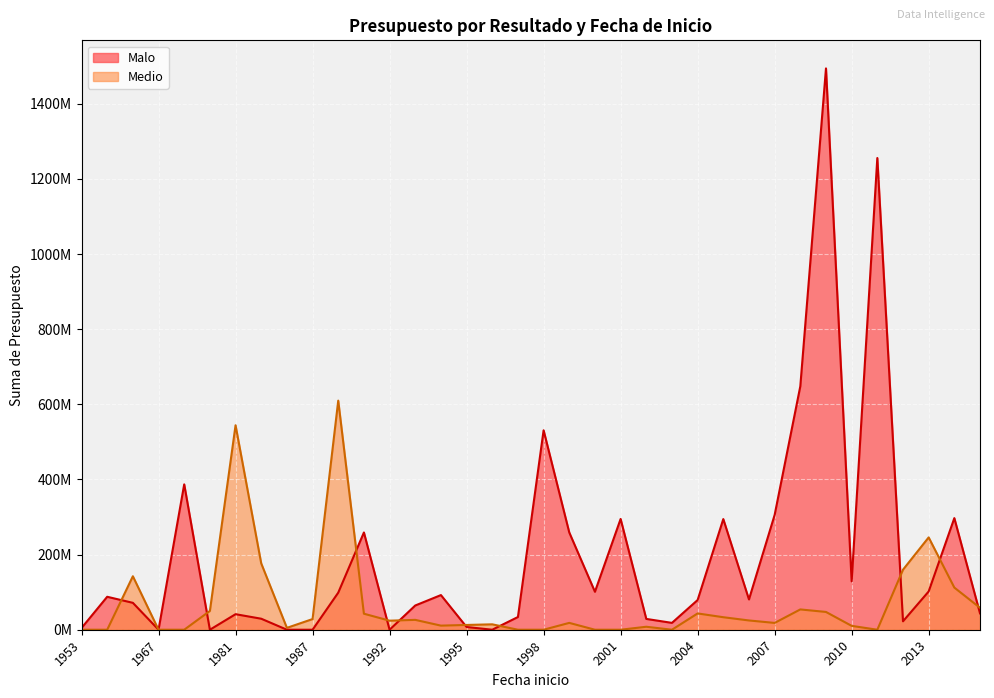

Reading left to right, transcribe all the data shown in this chart.

Malo: 1953=4581843	1954=87728883	1964=71586491	1967=0	1970=387010354	1979=0	1981=41357831	1982=29301935	1985=0	1987=0	1990=98669819	1991=258885559	1992=0	1993=64509737	1994=92232815	1995=7247642	1996=0	1997=33846997	1998=530886131	1999=258885559	2000=101031537	2001=294841987	2002=28793156	2003=18234465	2004=79064624	2005=294552007	2006=80657343	2007=305553609	2008=648074758	2009=1494224375	2010=128806360	2011=1255681149	2012=22431161	2013=101861607	2014=297110724	2015=43619726
Medio: 1953=0	1954=0	1964=142373414	1967=0	1970=0	1979=49983438	1981=544231168	1982=176613415	1985=4968786	1987=28404849	1990=609832424	1991=42642522	1992=24077436	1993=26269996	1994=10920943	1995=12703712	1996=14397406	1997=0	1998=0	1999=18227134	2000=0	2001=0	2002=7912028	2003=0	2004=43373224	2005=33299199	2006=24681764	2007=18125591	2008=54038200	2009=47336654	2010=10286220	2011=0	2012=159777849	2013=245750134	2014=112208204	2015=58370684